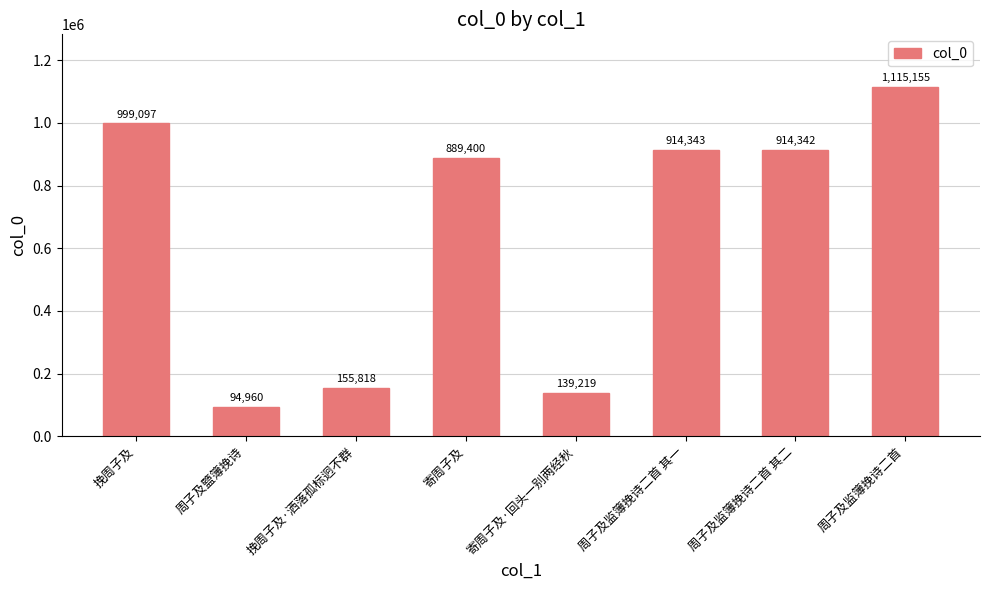

What is the label of the 4th bar from the right?

寄周子及·回头一别两经秋